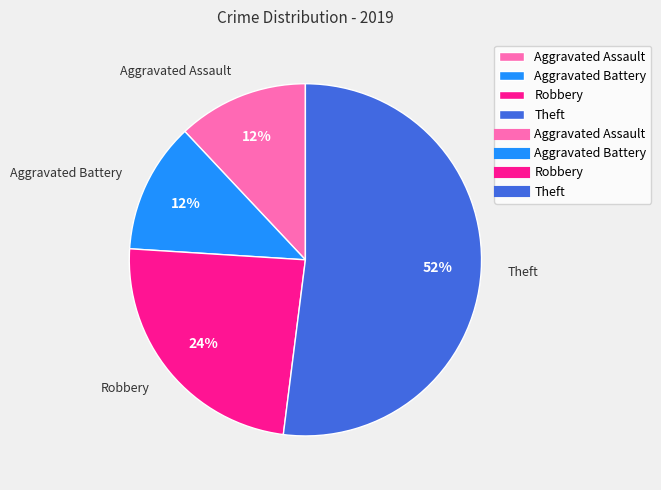

True or false: Robbery accounts for 24% of the total.

True